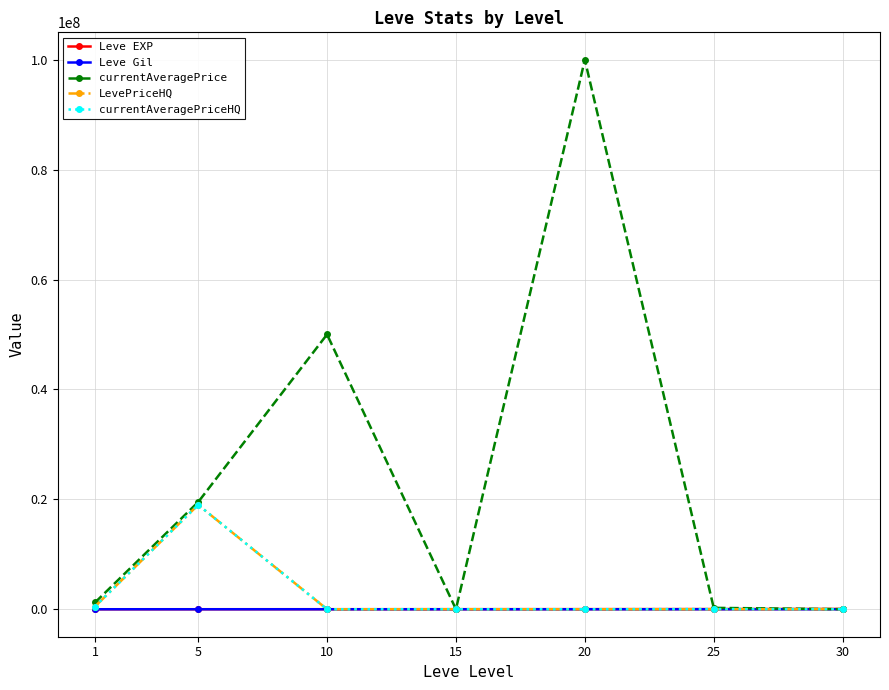

Which series has the largest range (max minus min)?

currentAveragePrice